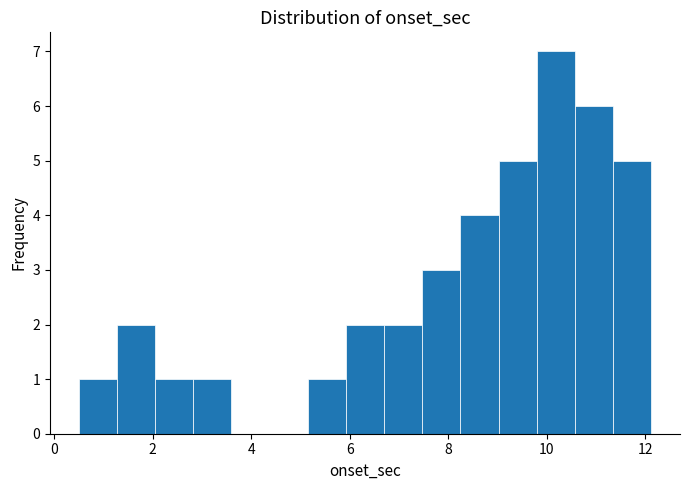

Read against the x-axis, roughly where is the centre of the tallest bar?

10.2